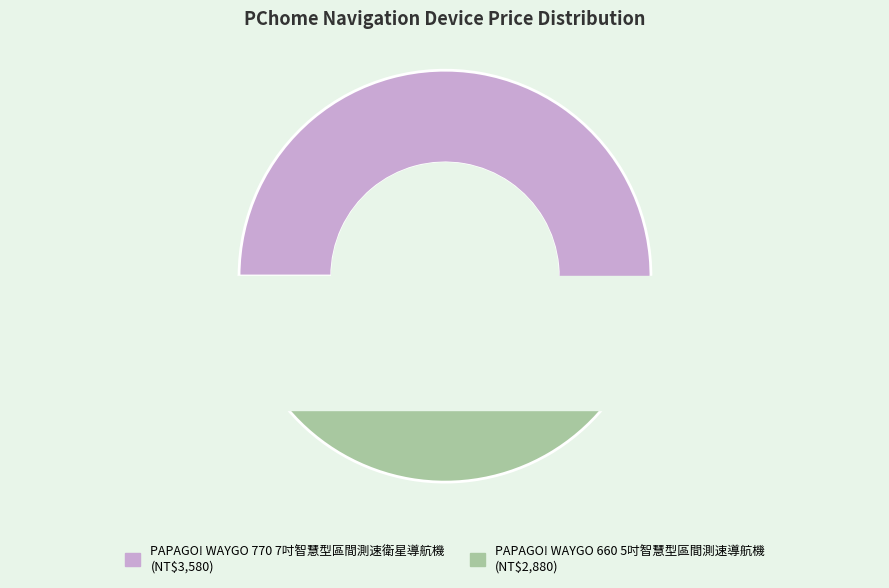

How many segments does this pie chart have?

2